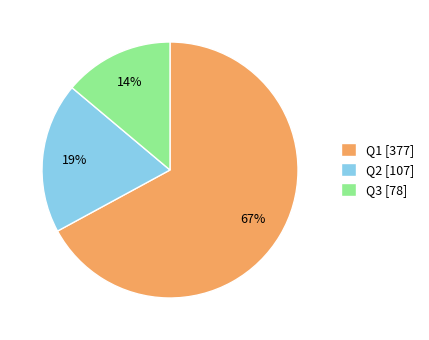

Does Q2 account for over 50% of the chart?

No